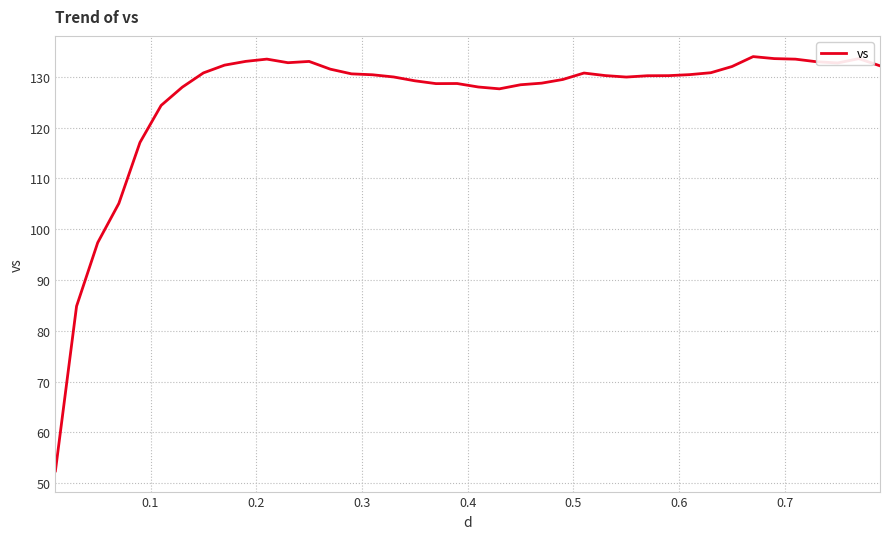

What is the sum of all values?

5032.7